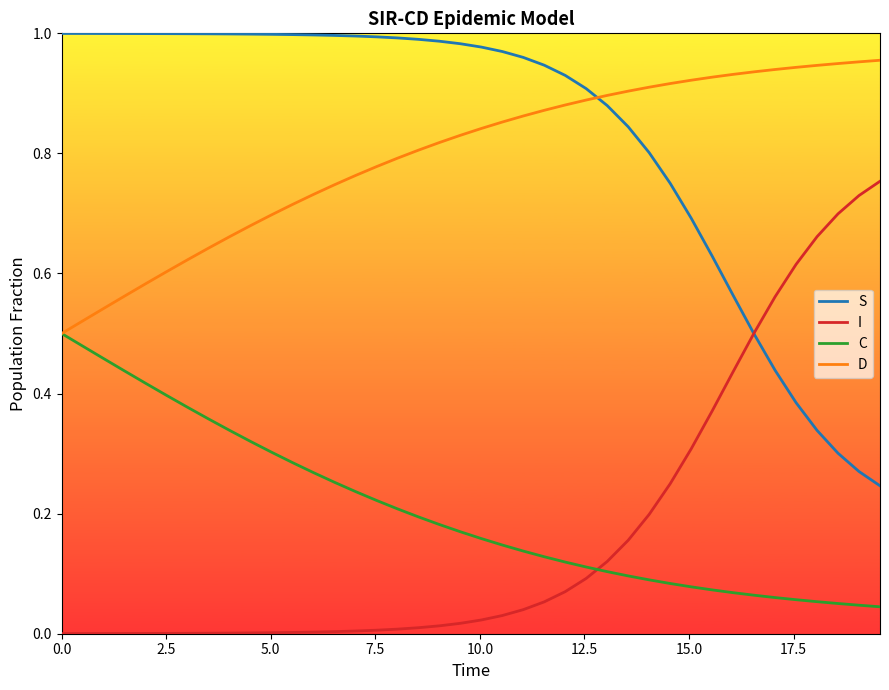

Rank the series by their maximum value, from lowest to highest.

C, I, D, S